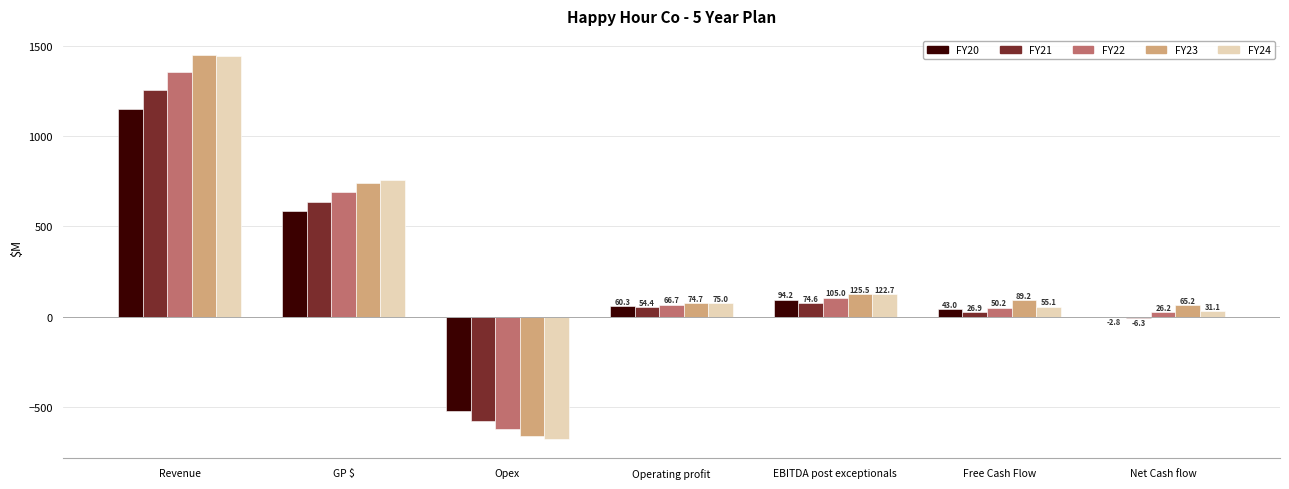

Is the value of FY21 at EBITDA post exceptionals greater than the value of FY23 at Free Cash Flow?

No